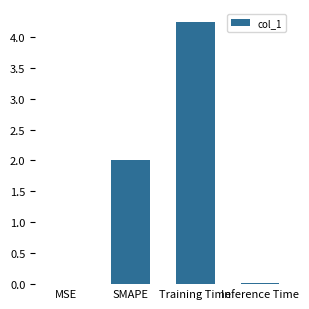

What is the sum of the values at SMAPE and Inference Time?

2.0